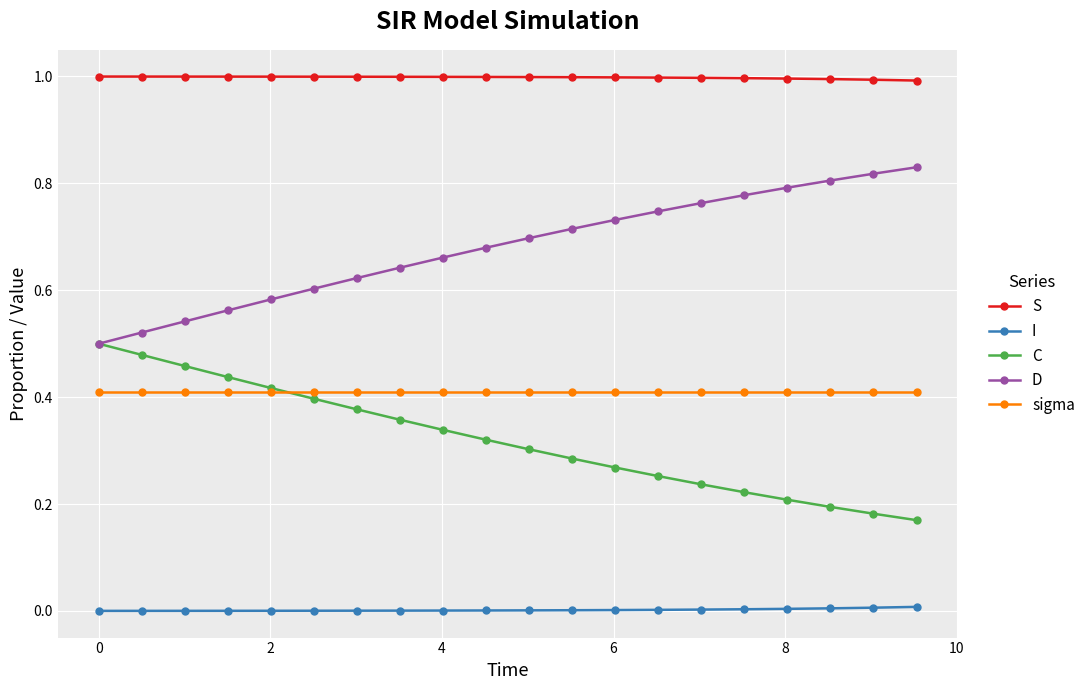

Rank the series by their maximum value, from highest to lowest.

S, D, C, sigma, I